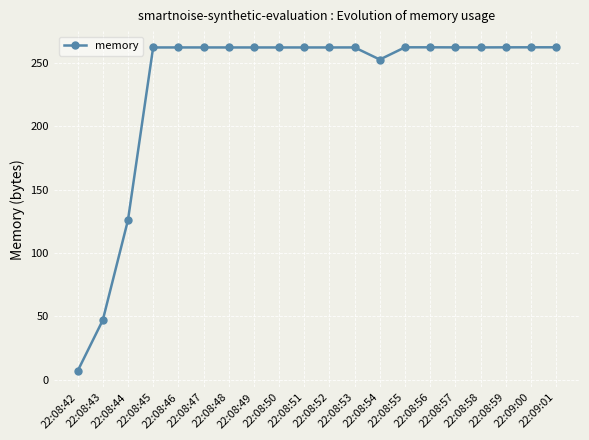

Does the chart display data point markers on the line(s)?

Yes